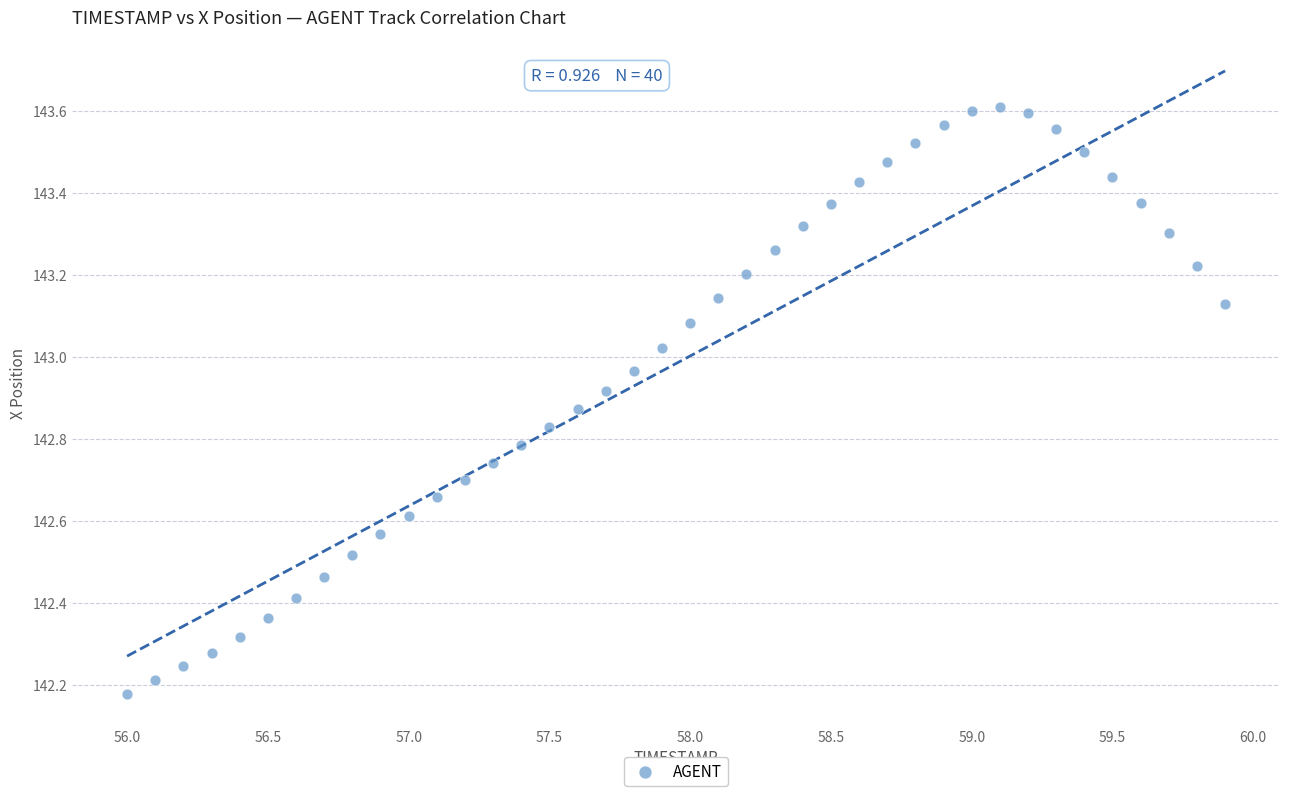

What is the range of Y values (max minus min)?

1.4